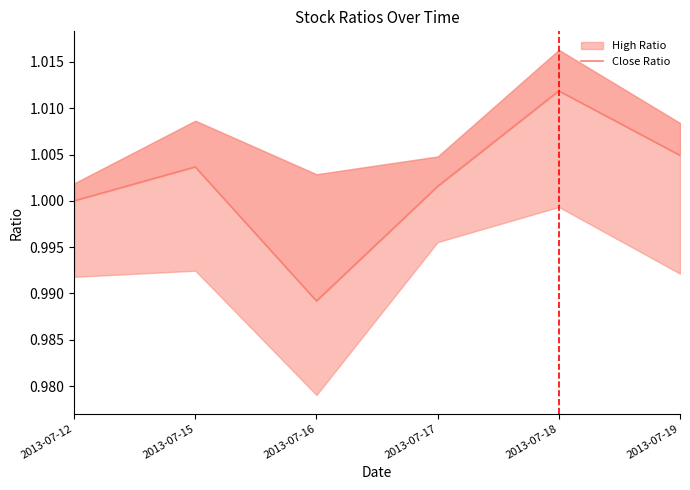

Which category has the lowest value across all series?

2013-07-16